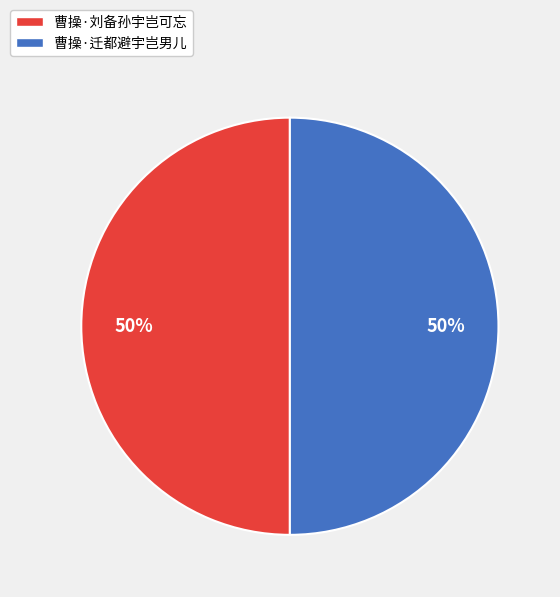

Do 曹操·刘备孙宇岂可忘 and 曹操·迁都避宇岂男儿 together represent more than half of the pie?

Yes